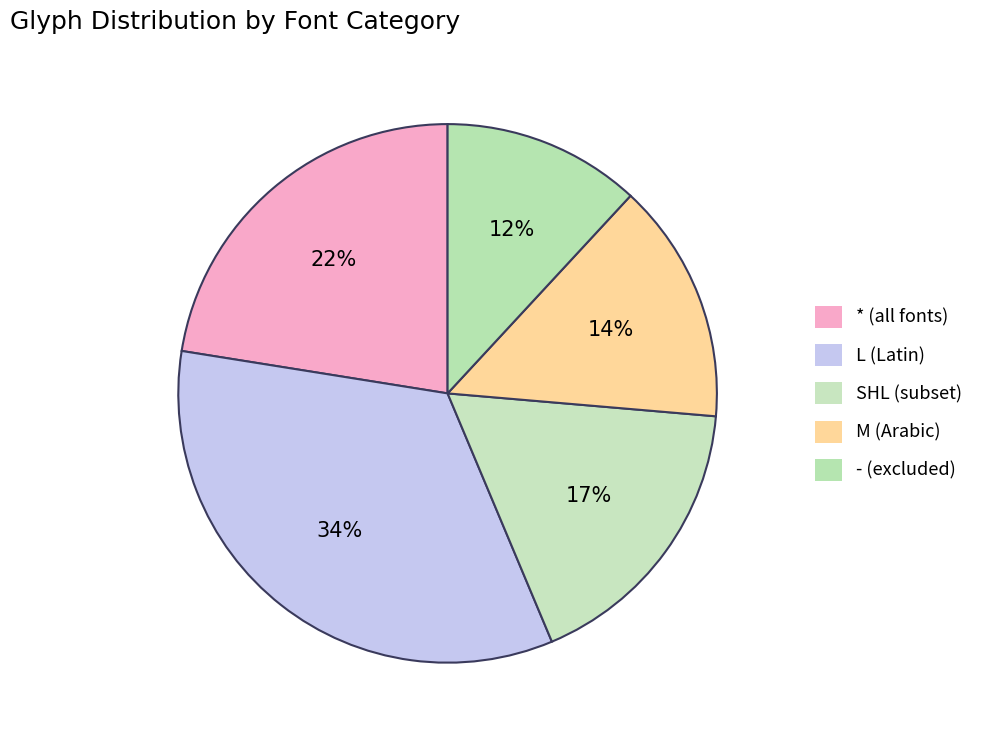

How many slices are in this pie chart?

5